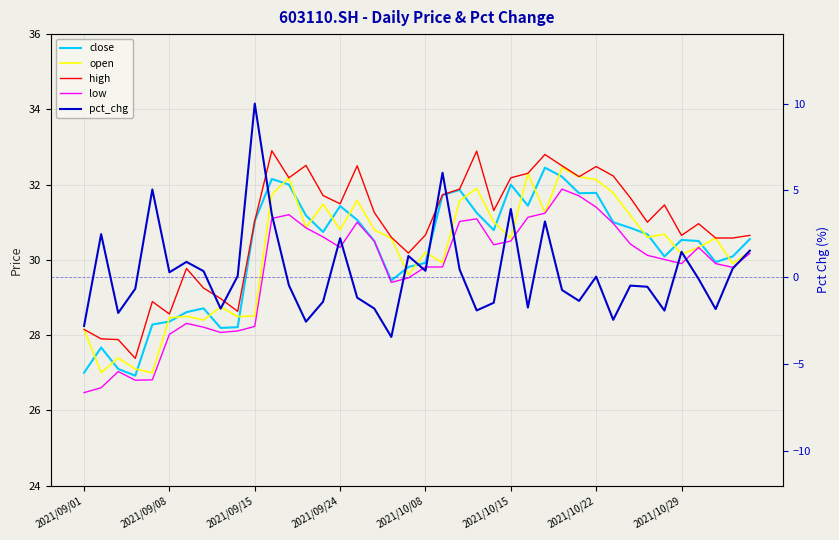

What is the total value across all series at 22?

126.8